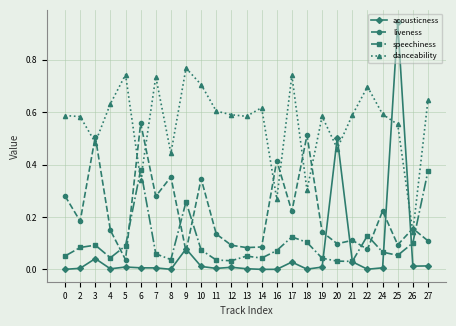

Which series changed the most between 10 and 25?

acousticness